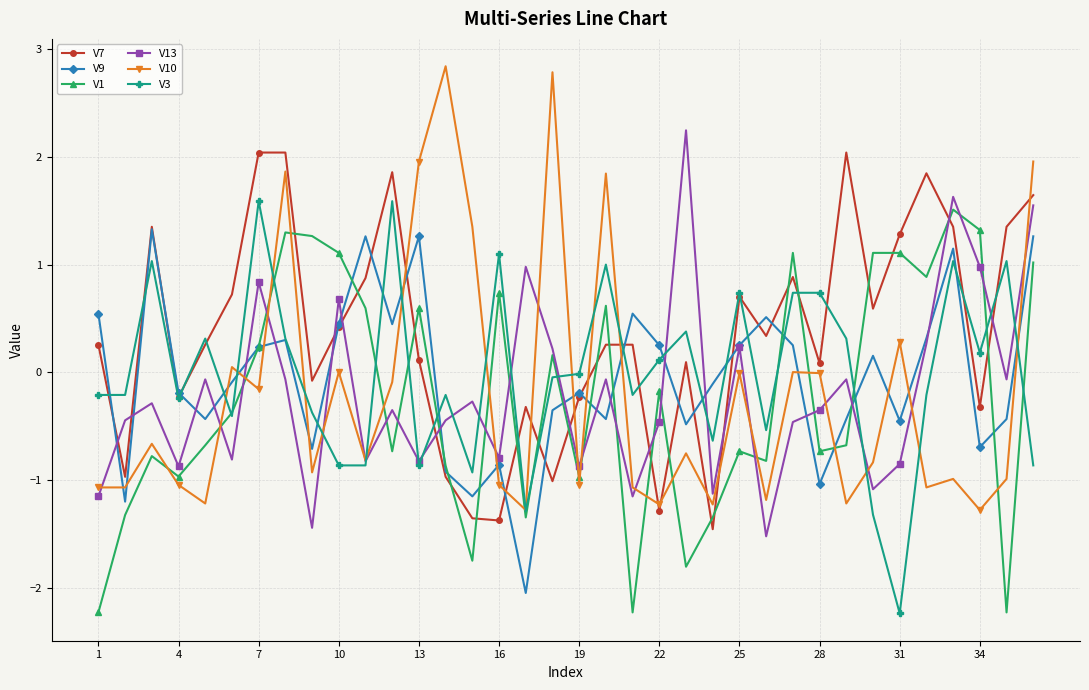

What is the highest value of the V3 series?

1.6